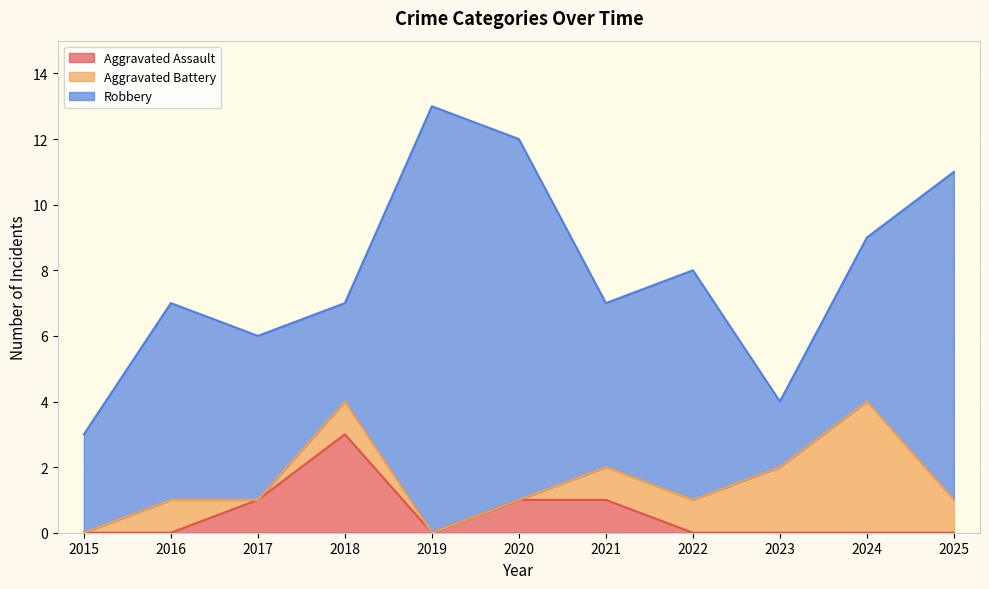

How many data points in Aggravated Battery are less than 1?

4